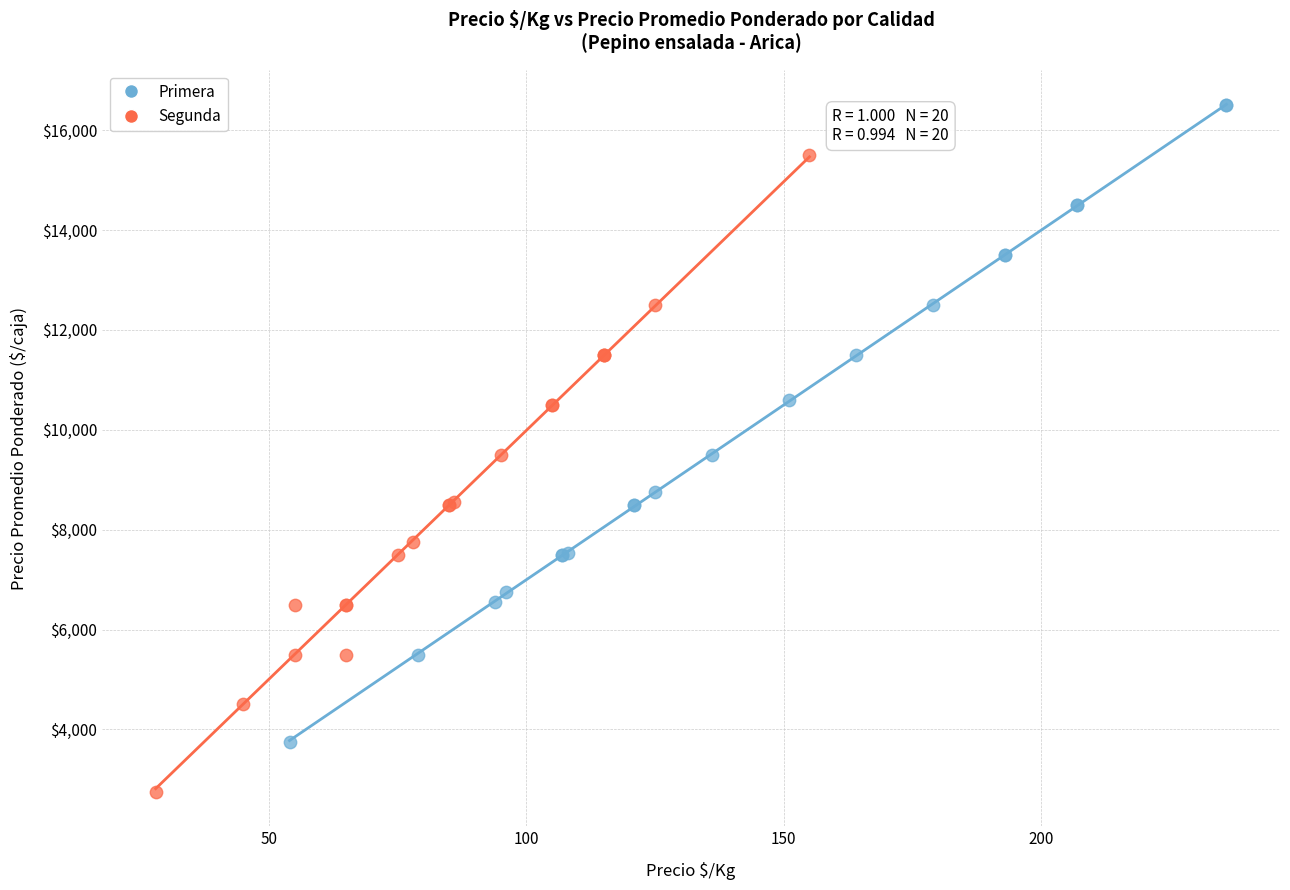

Which series reaches the minimum Y coordinate?

Segunda